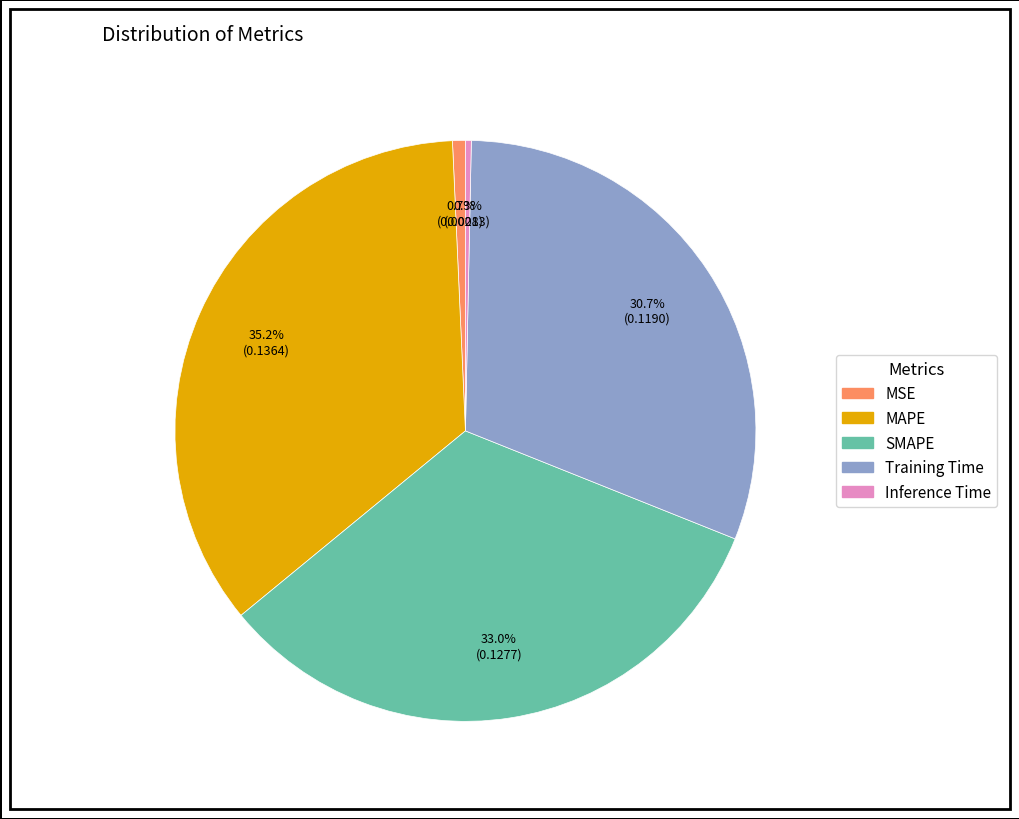

How many segments does this pie chart have?

5